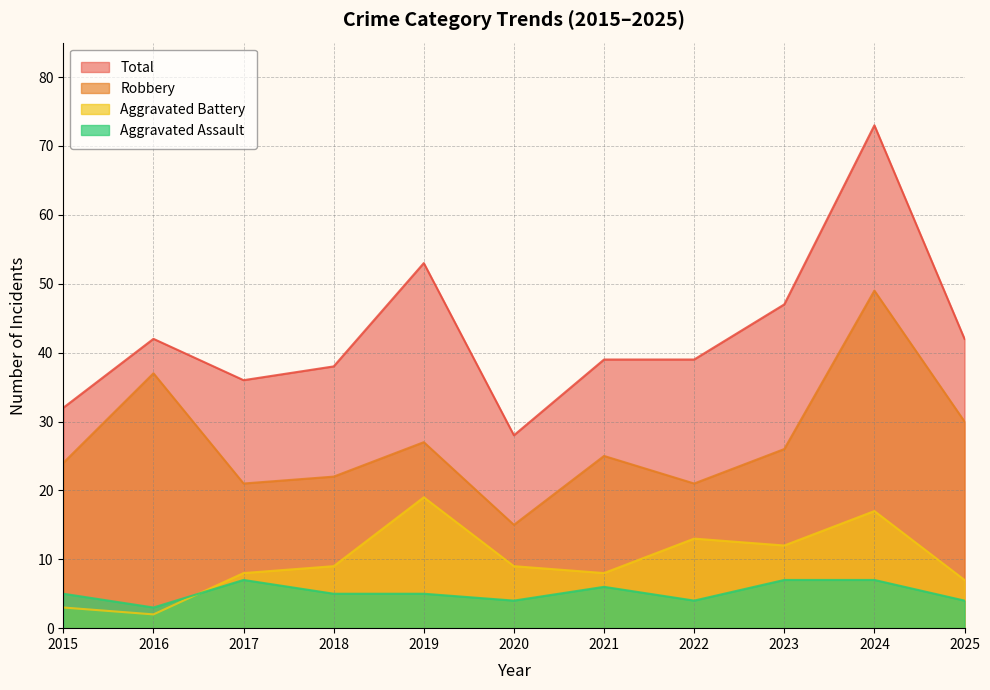

What is the difference between the maximum and minimum values in the Aggravated Assault series?

4